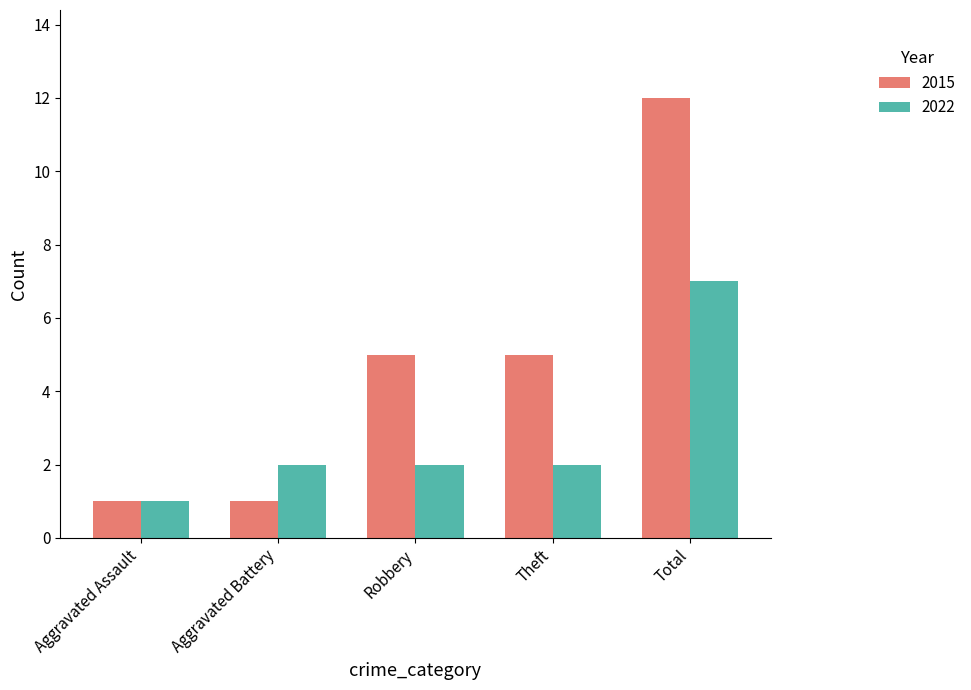

What is the minimum value shown in the chart?

1